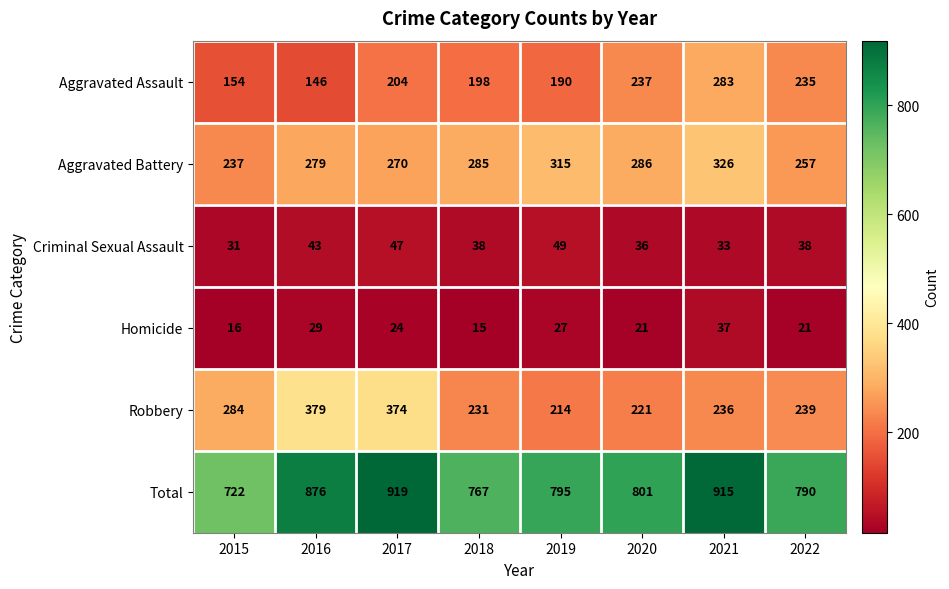

What is the difference between the second highest and second lowest values in the Total series?

148